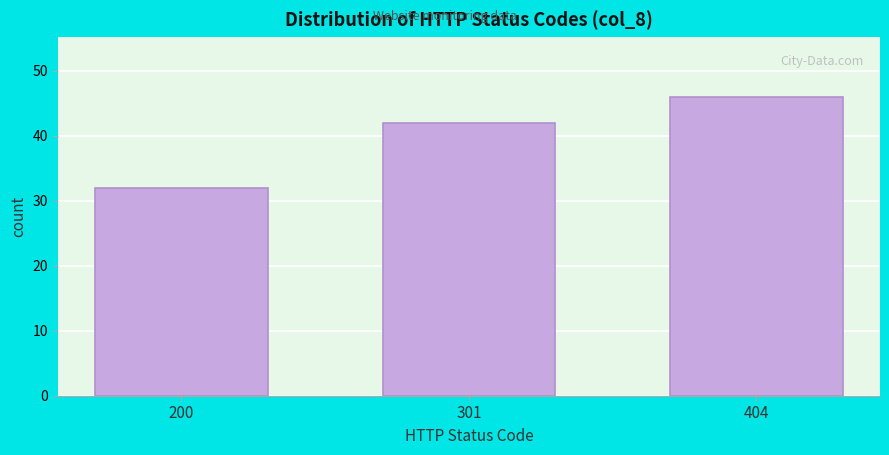

Reading left to right, list all the values displayed in this chart.

200=32	301=42	404=46